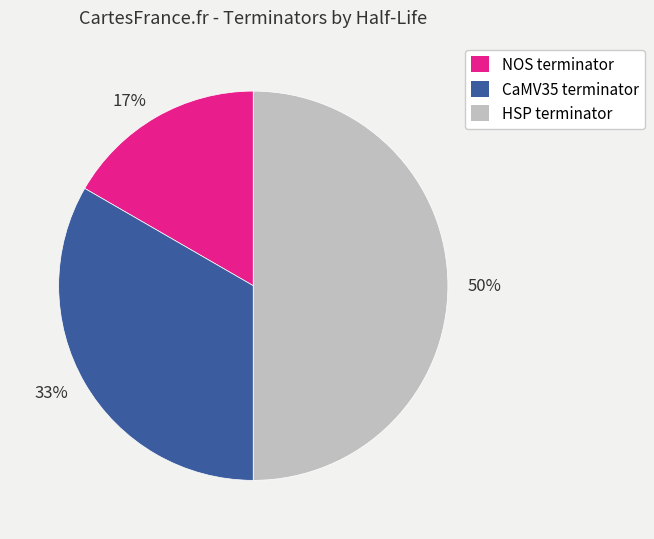

What is the smallest slice in the pie chart?

NOS terminator